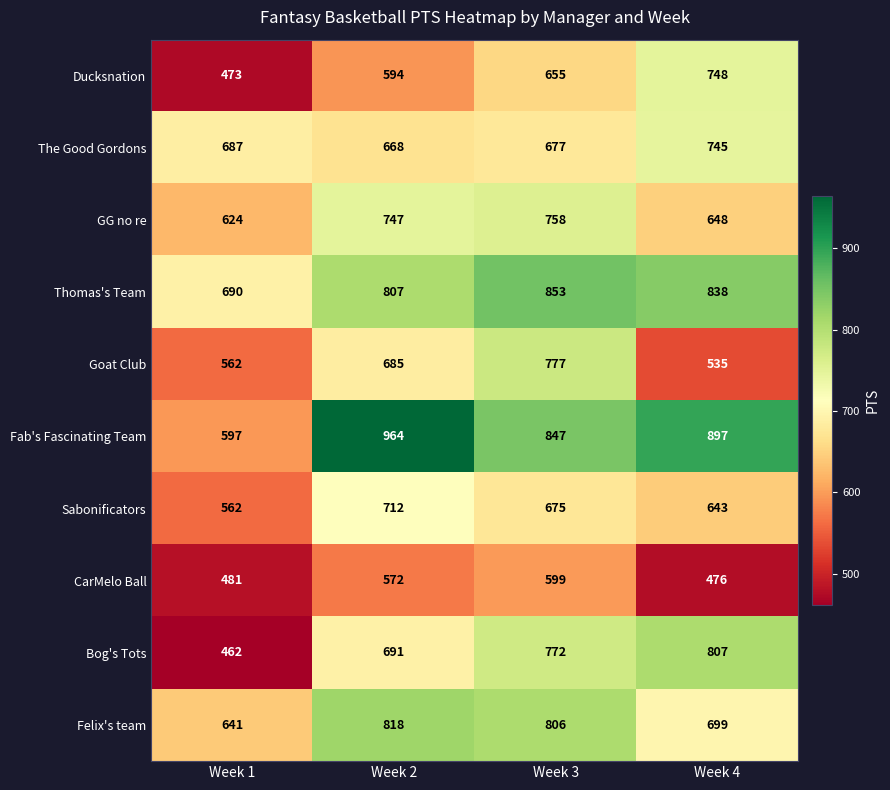

What is the difference between the maximum and minimum values in the CarMelo Ball series?

123